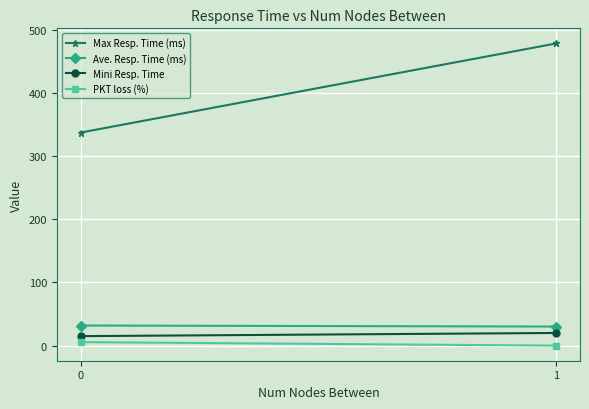

How many values in the Ave. Resp. Time (ms) series are below 31?

1